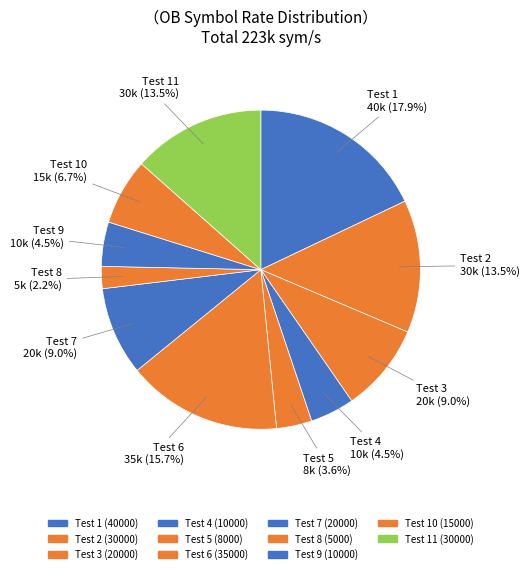

How many slices are in this pie chart?

11